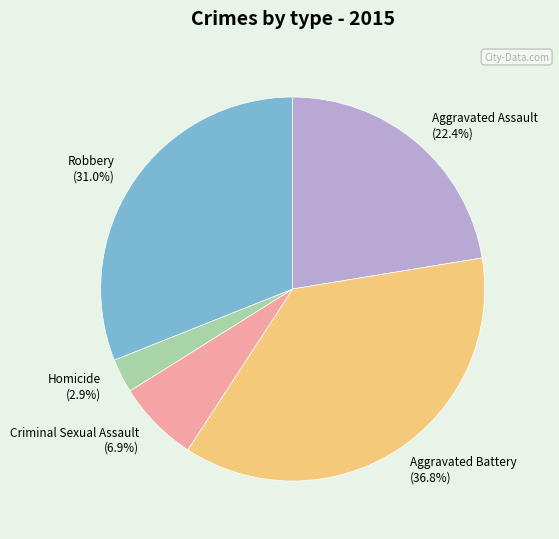

Which category has the smallest portion of the pie?

Homicide